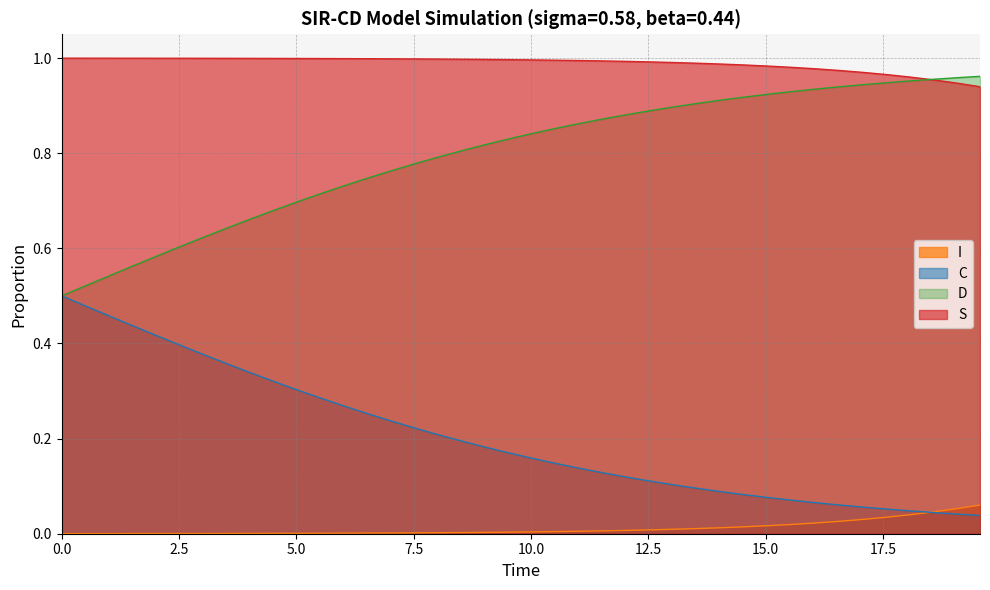

What is the greatest value displayed?

1.0